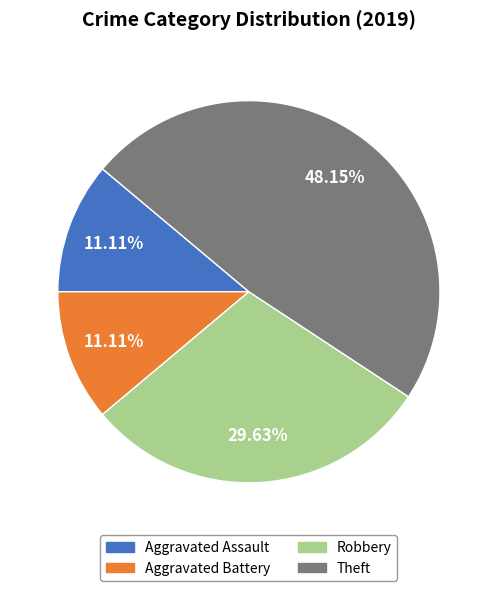

Is Theft the majority of the pie?

No